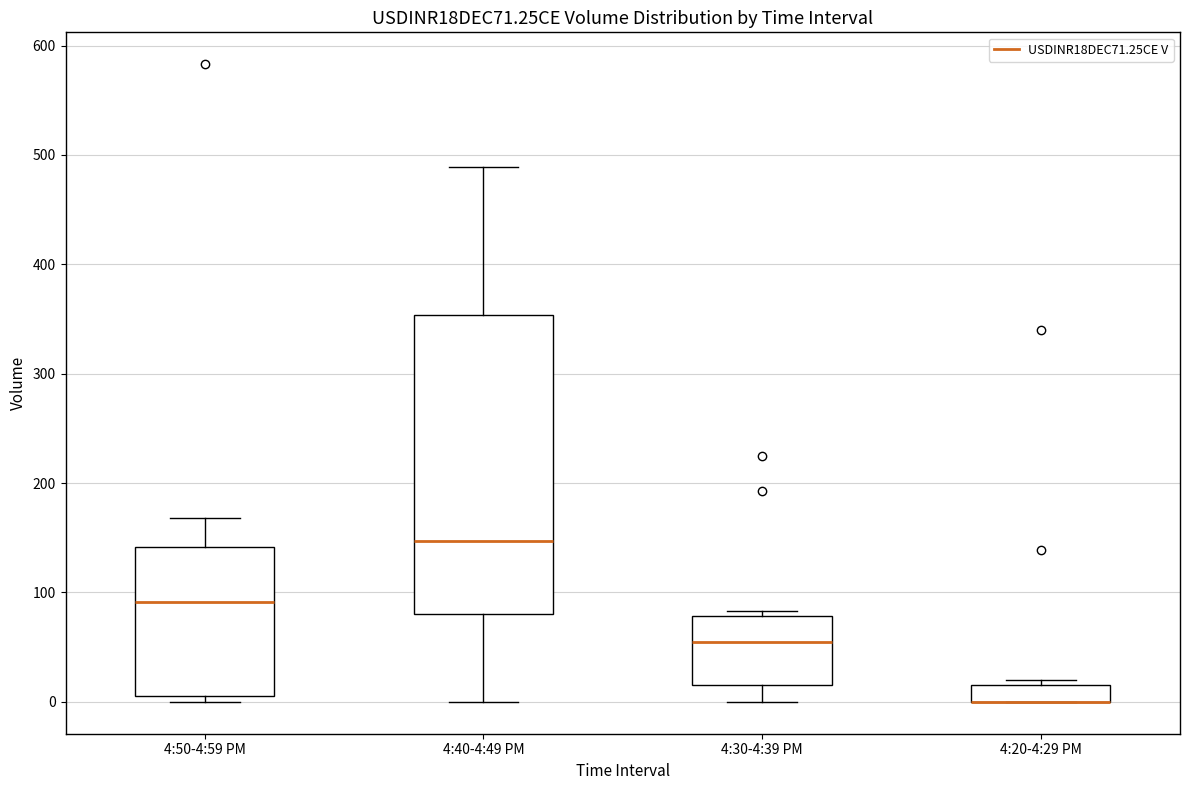

Reading left to right, read every box against the y-axis: the position of its median line, the range the box covers, and the ends of its whiskers. The values are not printed on the chart, so give them approximately, as read against the axis.

4:50-4:59 PM: median 90, box 10 to 140, whiskers 0 to 170
4:40-4:49 PM: median 150, box 80 to 350, whiskers 0 to 490
4:30-4:39 PM: median 60, box 20 to 80, whiskers 0 to 80 (just above the box's upper edge)
4:20-4:29 PM: median 0 (drawn on the box's lower edge), box 0 to 20, whiskers 0 to 20 (just above the box's upper edge)